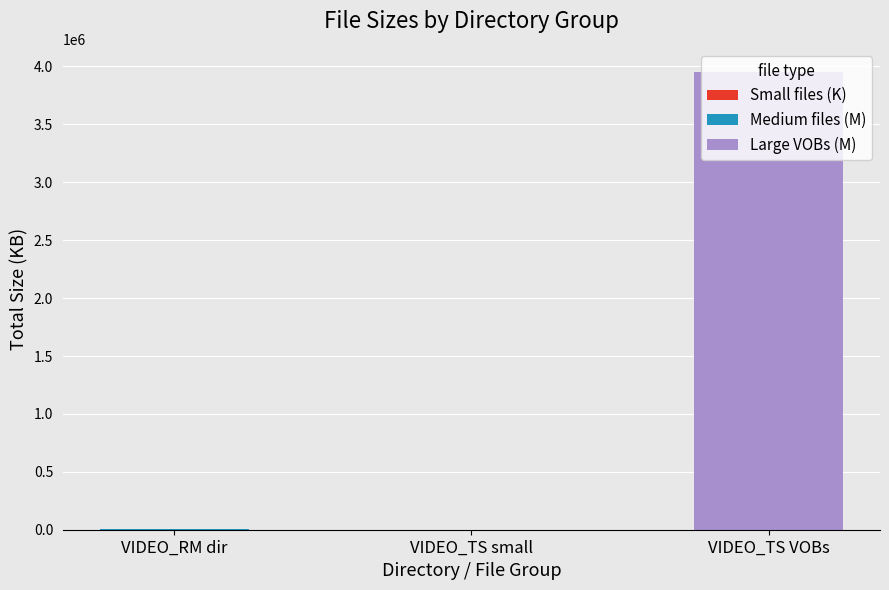

What is the total value across all series at VIDEO_TS VOBs?

3954708